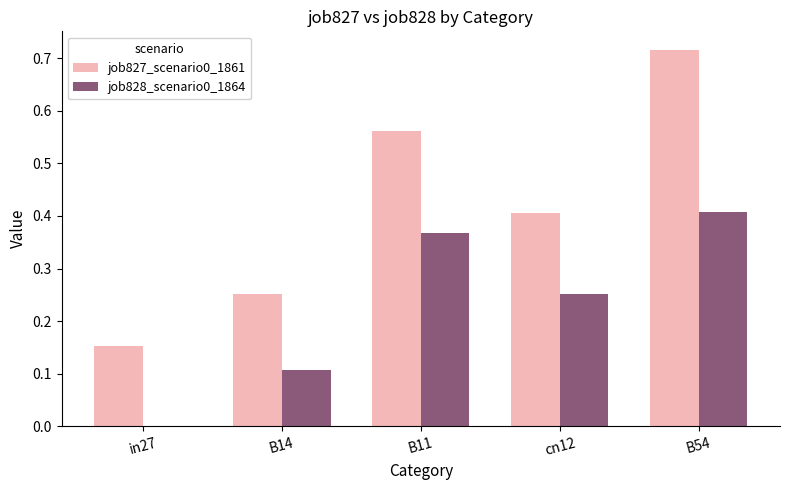

The value of job828_scenario0_1864 at cn12 is 0.1. True or false?

False